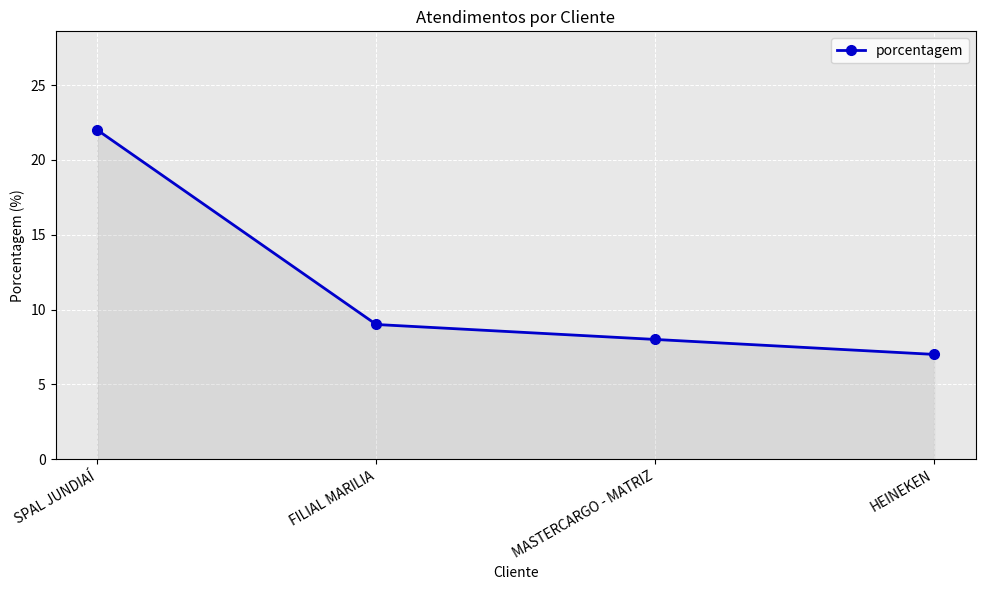

Rank the categories by value from highest to lowest.

SPAL JUNDIAÍ, FILIAL MARILIA, MASTERCARGO - MATRIZ, HEINEKEN